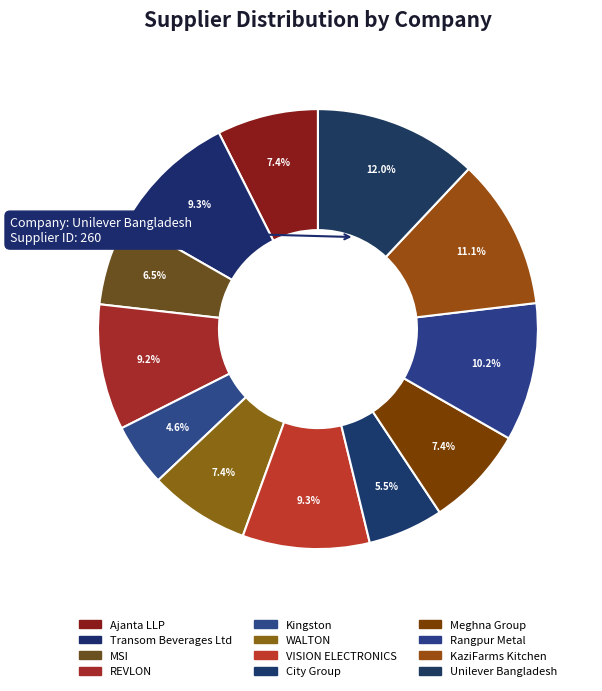

To the nearest percent, what is the difference between the largest and smallest slice percentages?

7%